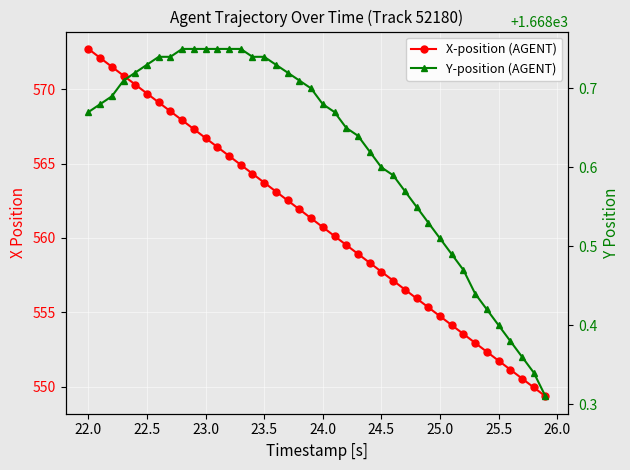

Is the value of Y-position (AGENT) at 22.5 greater than the value of X-position (AGENT) at 23.5?

Yes